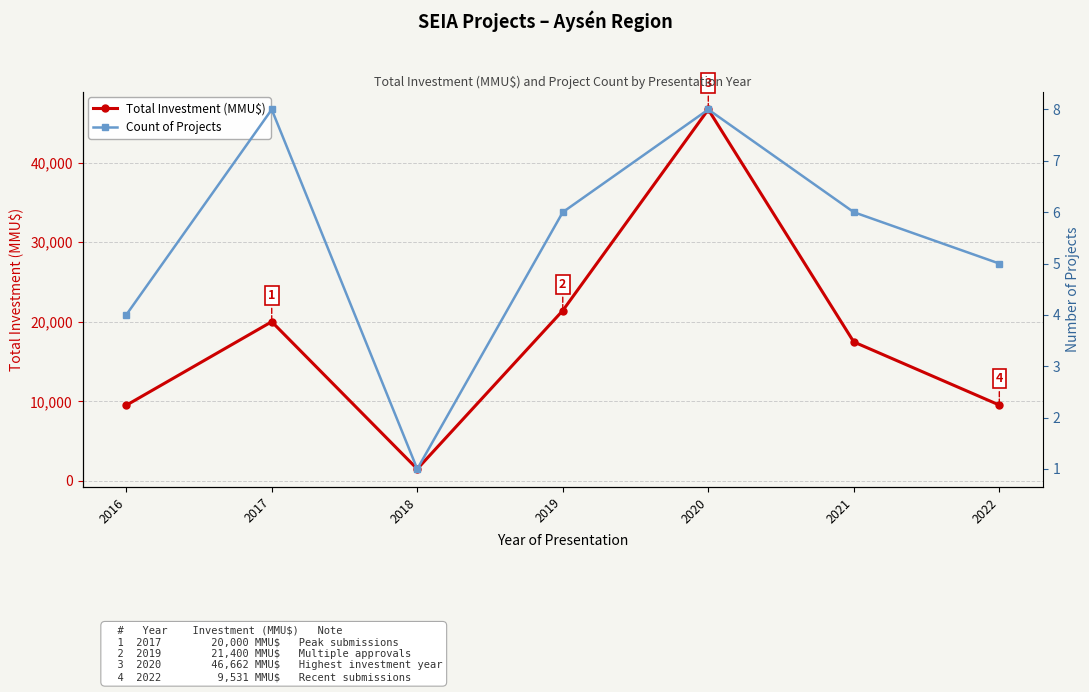

What is the difference between the second highest and second lowest values in the Total Investment (MMU$) series?

11900